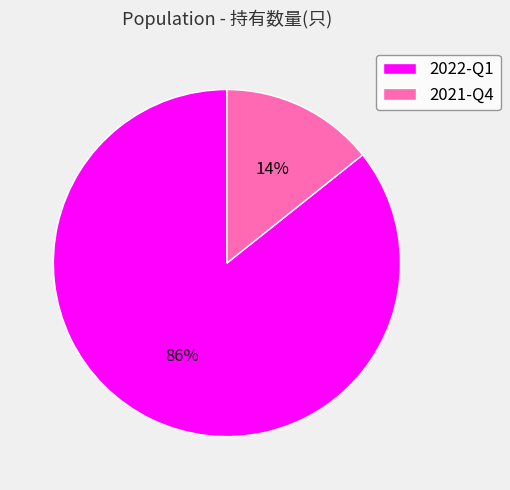

Which category accounts for the majority?

2022-Q1